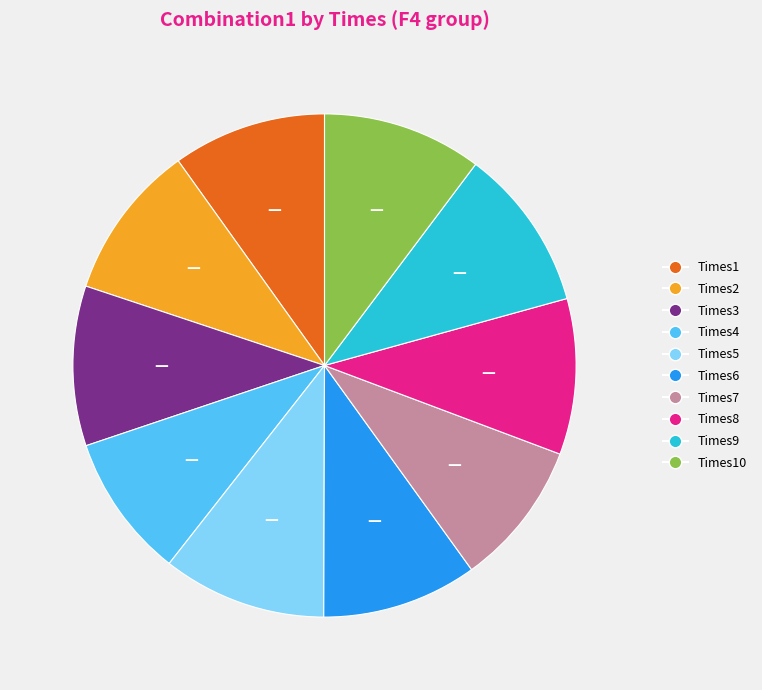

Is Times5 the majority of the pie?

No